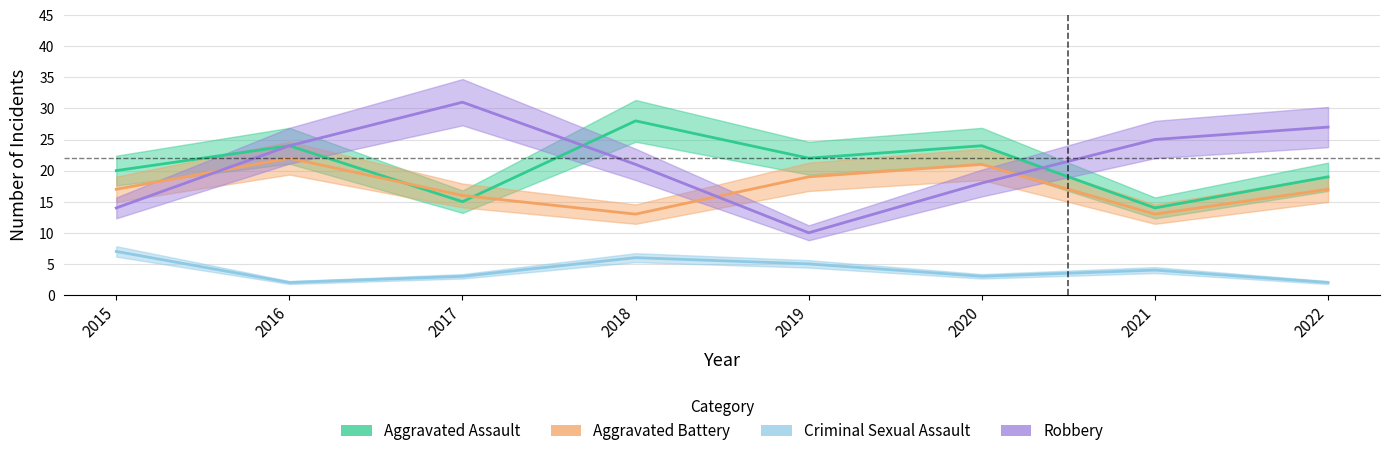

At which label is Aggravated Battery closest to 17?

2015